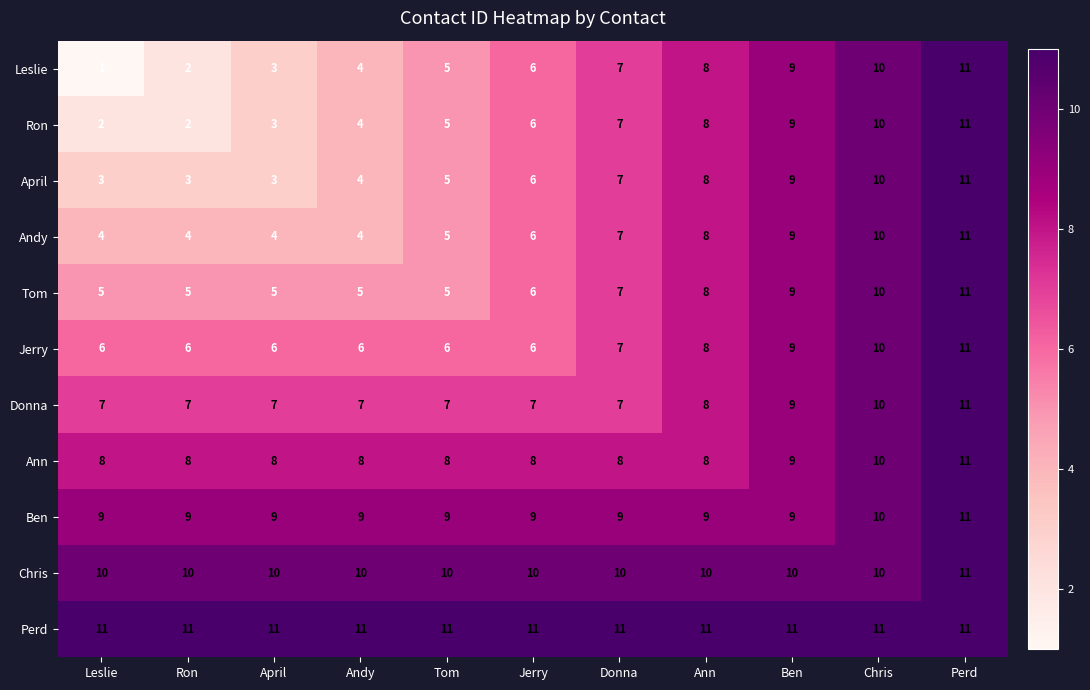

Which series has the largest range (max minus min)?

Leslie